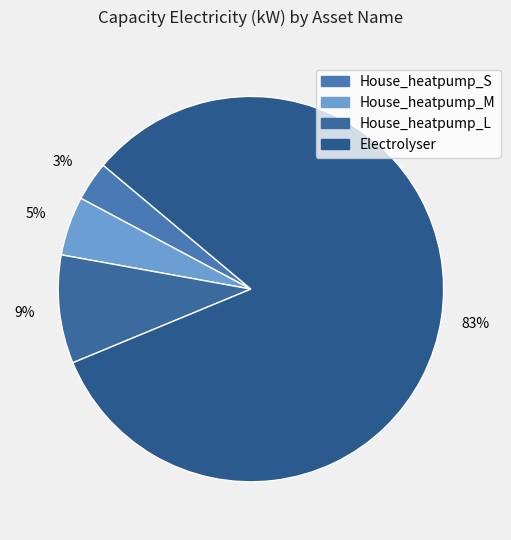

Between House_heatpump_L and House_heatpump_S, which is larger?

House_heatpump_L